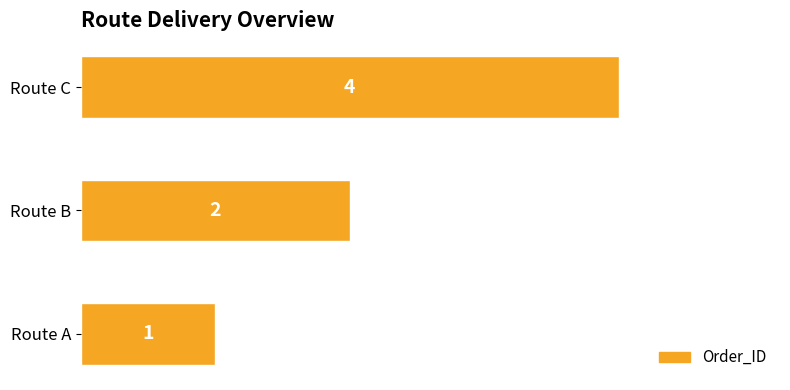

List the labels in order of value, largest first.

Route C, Route B, Route A